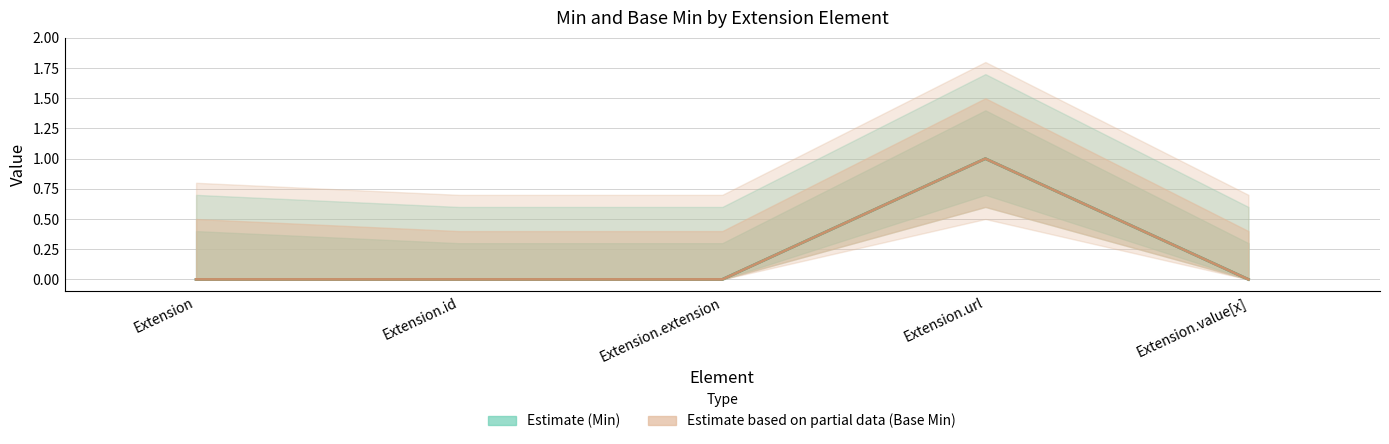

At which category does Estimate based on partial data (Base Min) reach its first local peak?

Extension.url